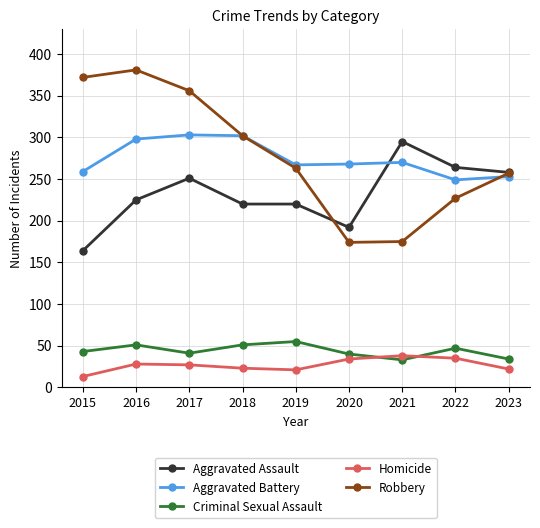

What is the value of the Homicide point at the 8th from the left?

35